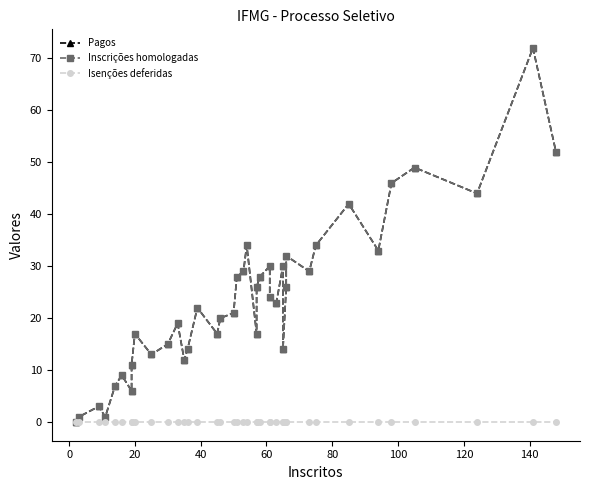

How many series are shown in this chart?

3